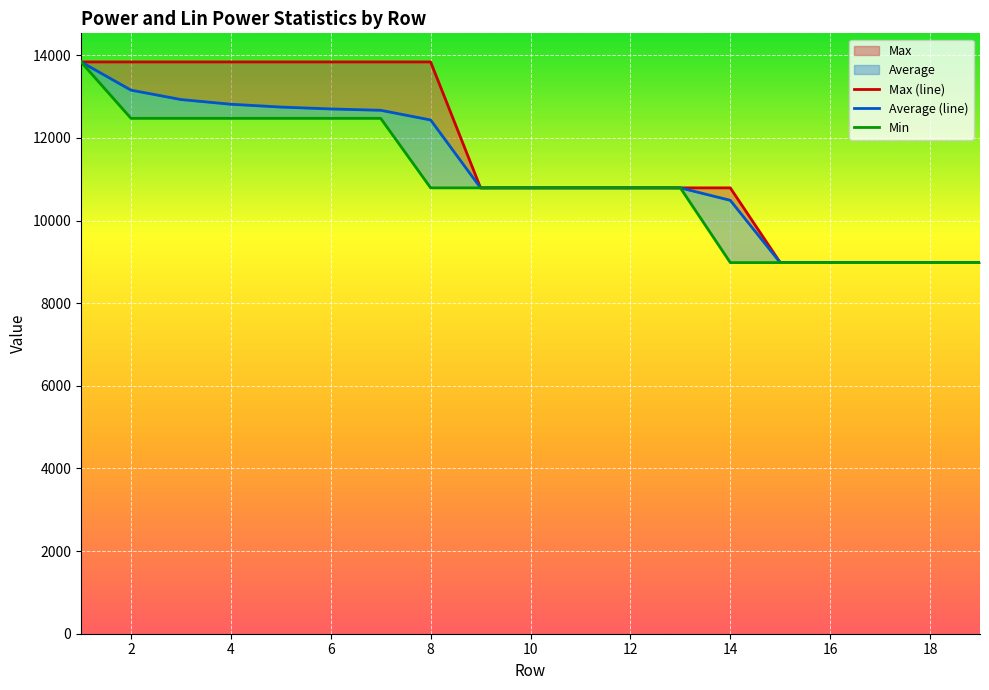

At how many categories does at least one series exceed 10456?

14